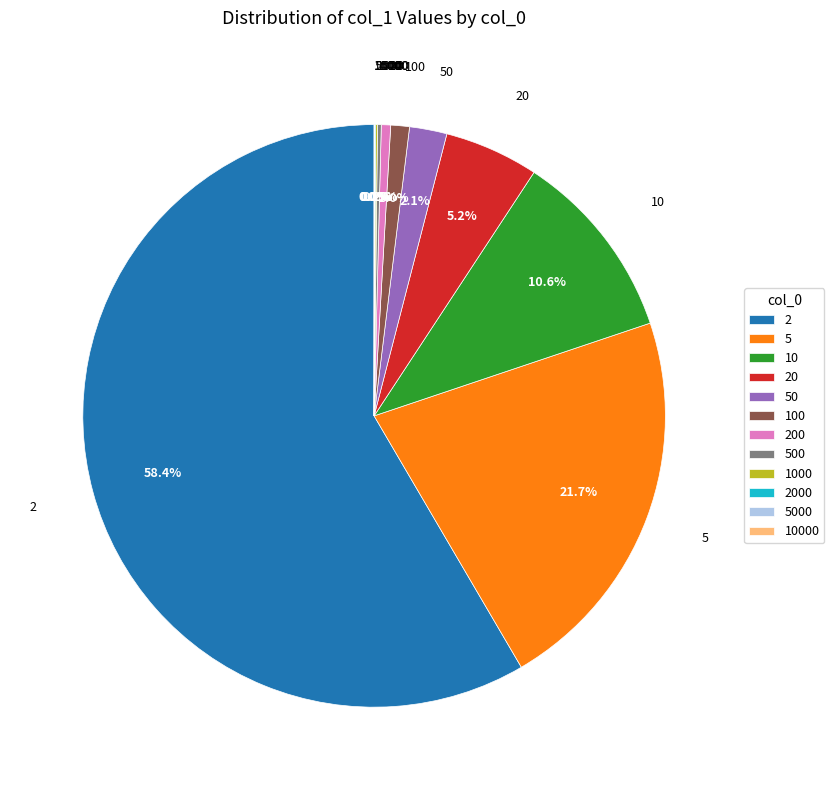

Which has a higher value, 200 or 100?

100